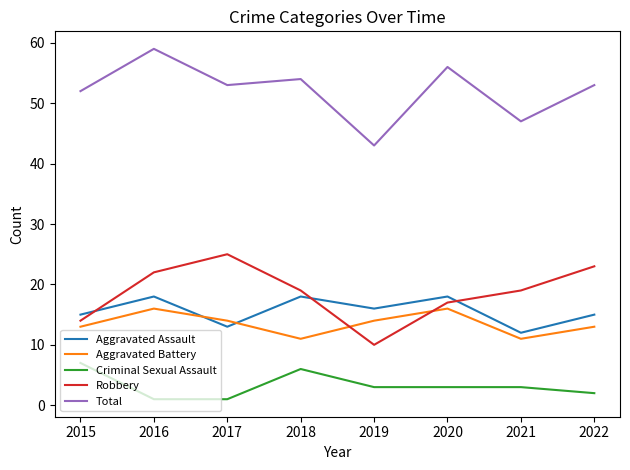

At which label does Total first exceed 53?

2016